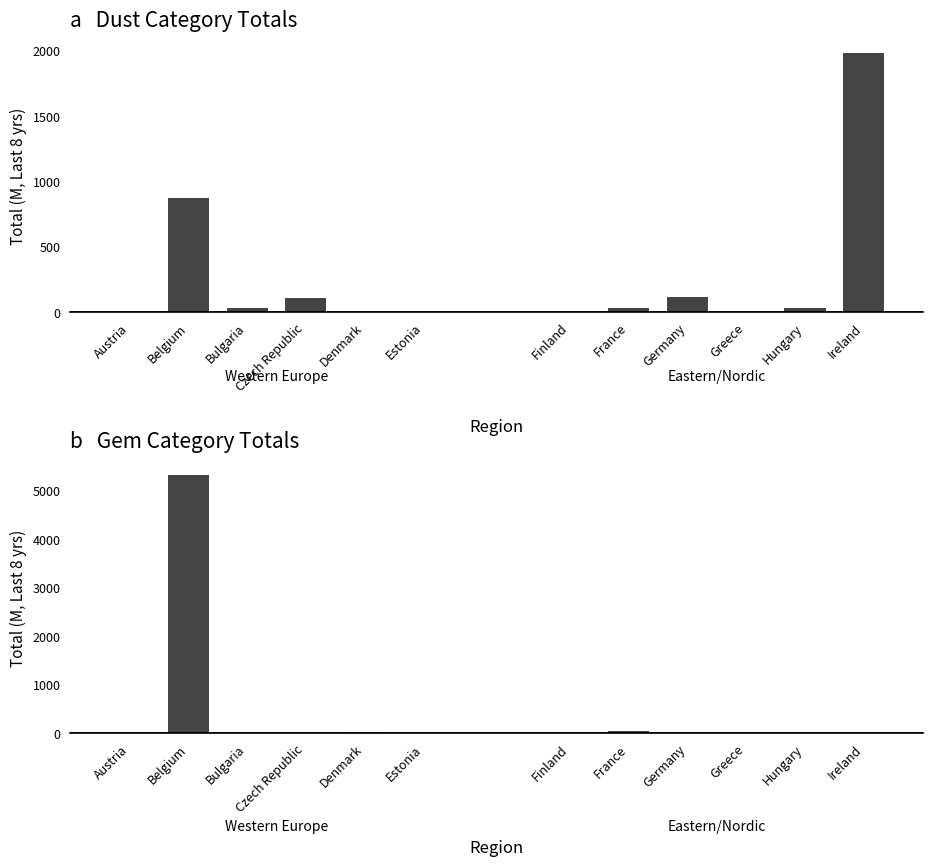

Is it true that Gem (Eastern) equals 1.9 at Ireland?

True